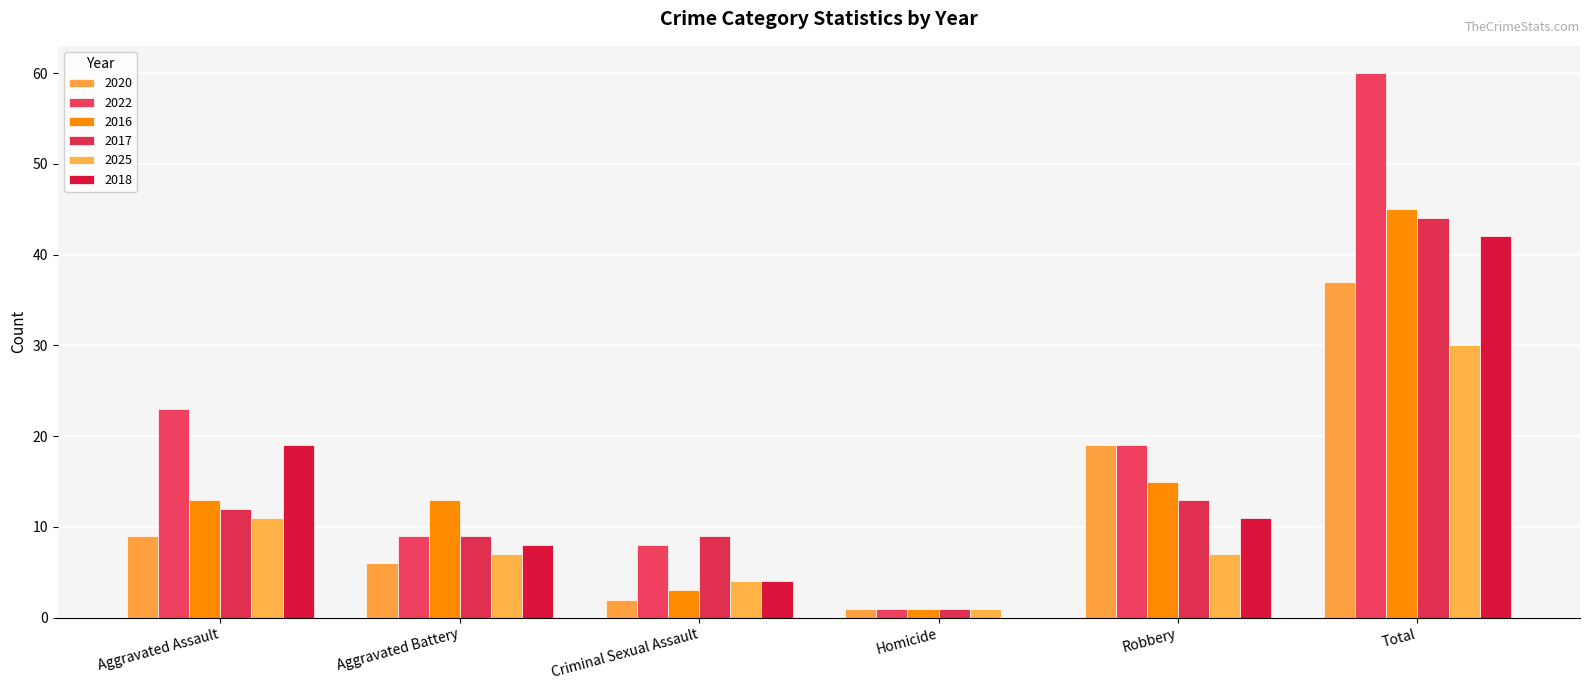

Where does the 2025 series first go above 7?

Aggravated Assault